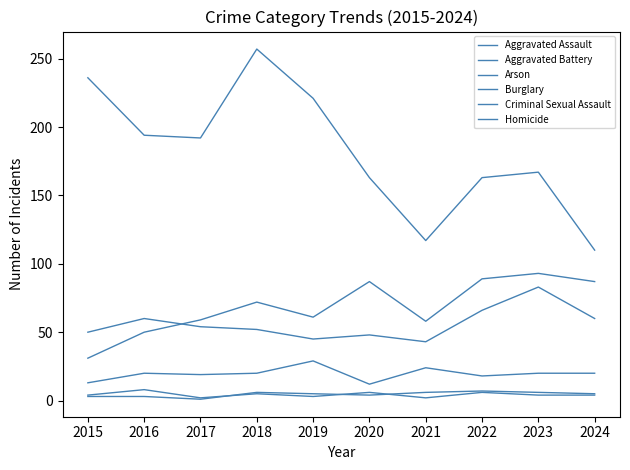

At which label does Criminal Sexual Assault reach its minimum?

2020